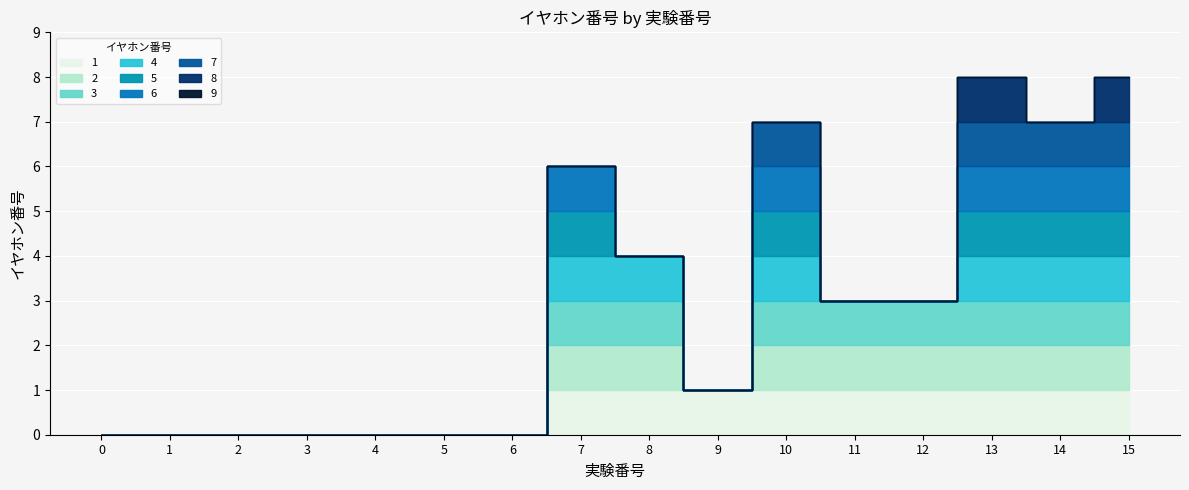

Where does the data first go above 3?

7